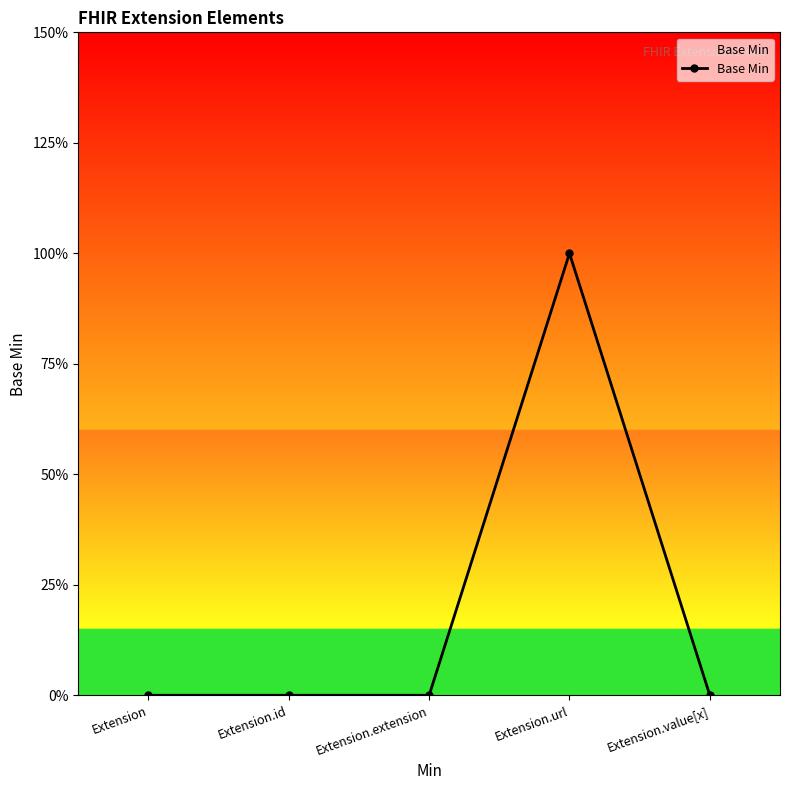

Between Extension.url and Extension.id, which is larger?

Extension.url